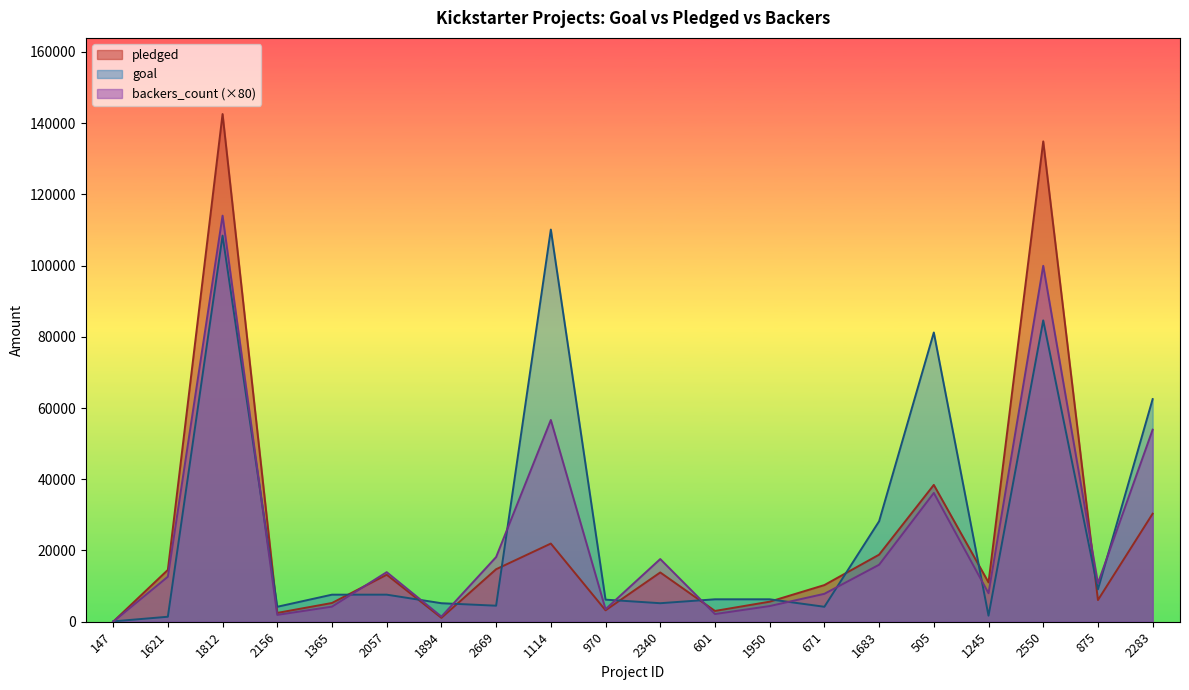

What is the total value across all series at 1812?

364923